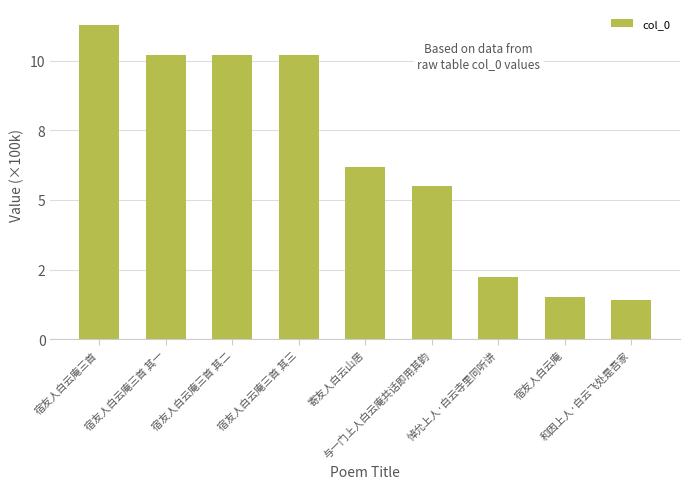

Where does the data first go above 619966?

宿友人白云庵三首